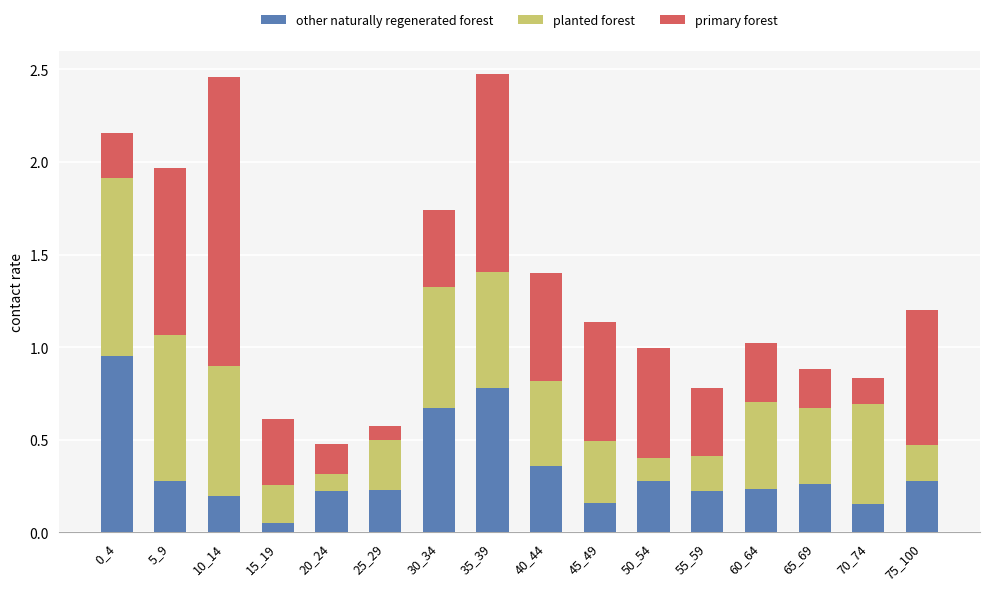

True or false: other naturally regenerated forest has a value of 0.3 at 45_49.

False